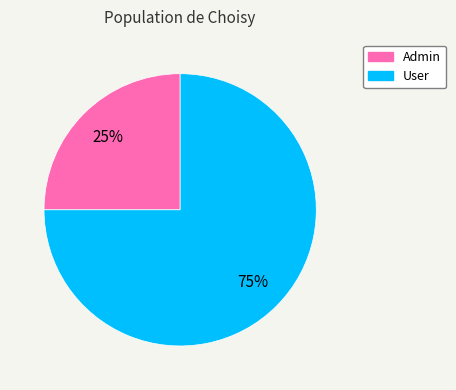

What is the smallest slice in the pie chart?

Admin